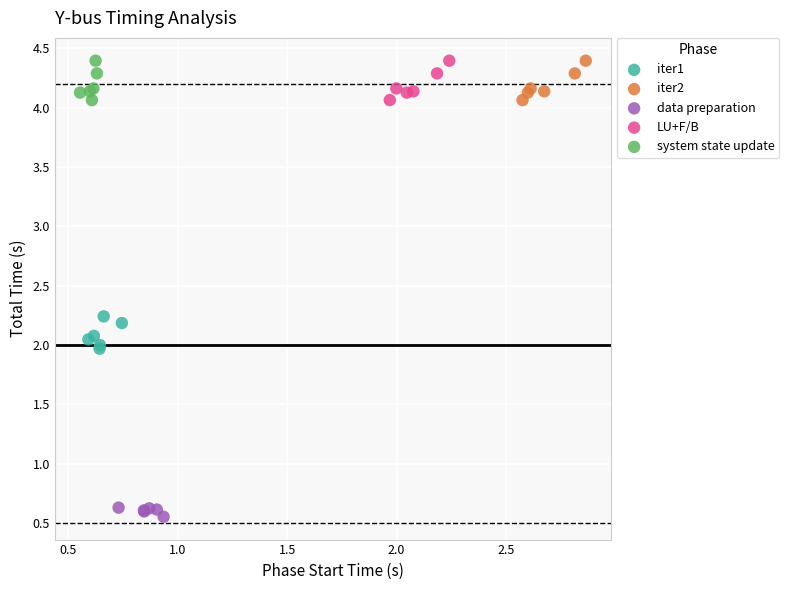

Which series contains the lowest Y value?

data preparation